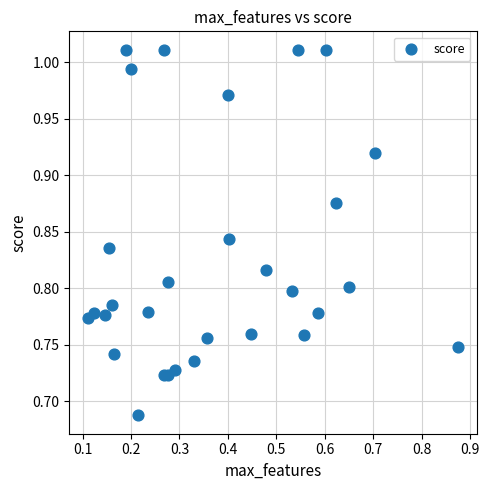

What is the range of Y values (max minus min)?

0.3